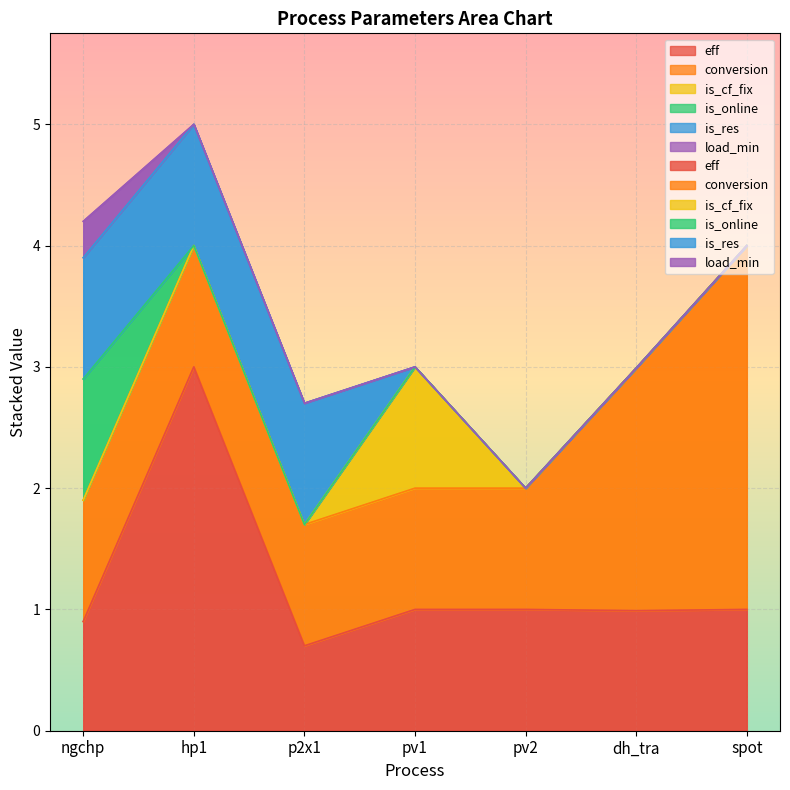

Which series has the largest range (max minus min)?

eff